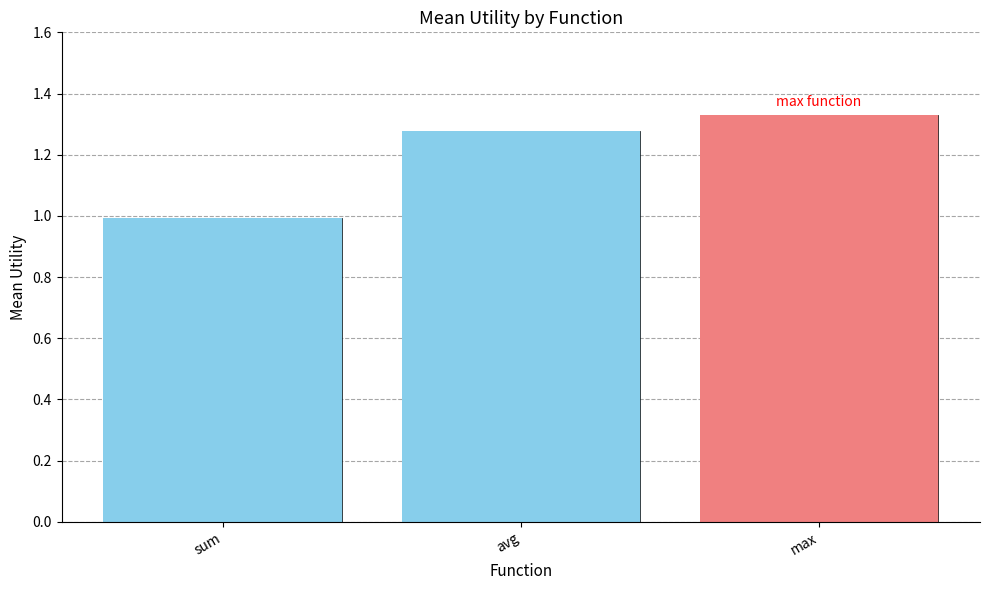

Reading left to right, extract all data points from this chart.

sum=1.0	avg=1.3	max=1.3